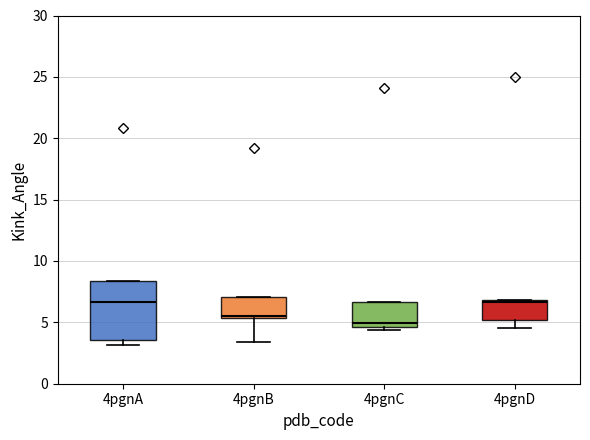

Reading left to right, read every box against the y-axis: the position of its median line, the range the box covers, and the ends of its whiskers. The values are not printed on the chart, so give them approximately, as read against the axis.

4pgnA: median 6.5, box 3.5 to 8.5, whiskers 3.0 to 8.5
4pgnB: median 5.5, box 5.5 to 7.0, whiskers 3.5 to 7.0
4pgnC: median 5.0, box 4.5 to 6.5, whiskers 4.5 (just below the box's lower edge) to 6.5
4pgnD: median 6.5, box 5.0 to 7.0, whiskers 4.5 to 7.0